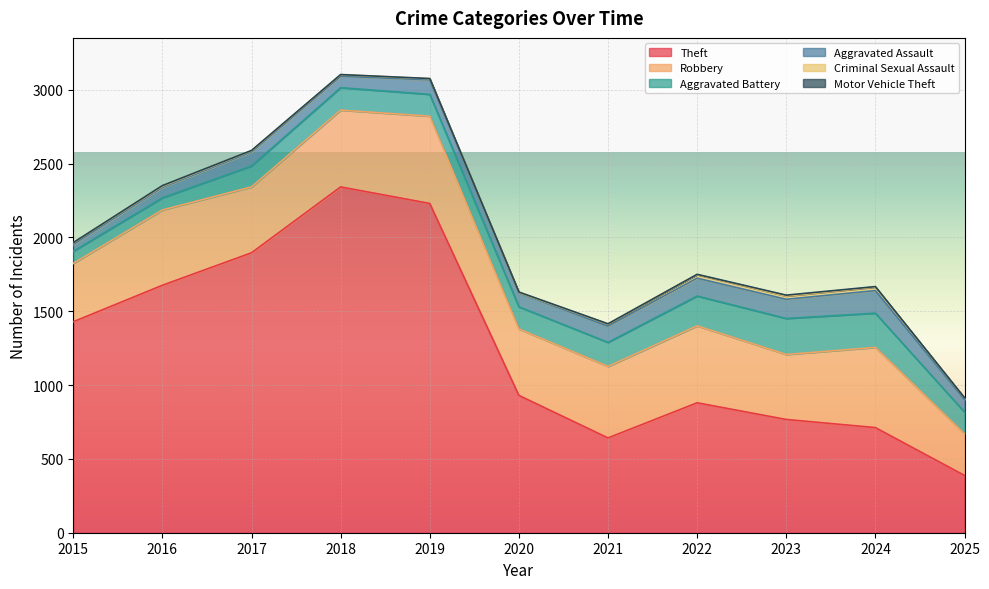

Is it true that Aggravated Assault equals 61 at 2015?

False